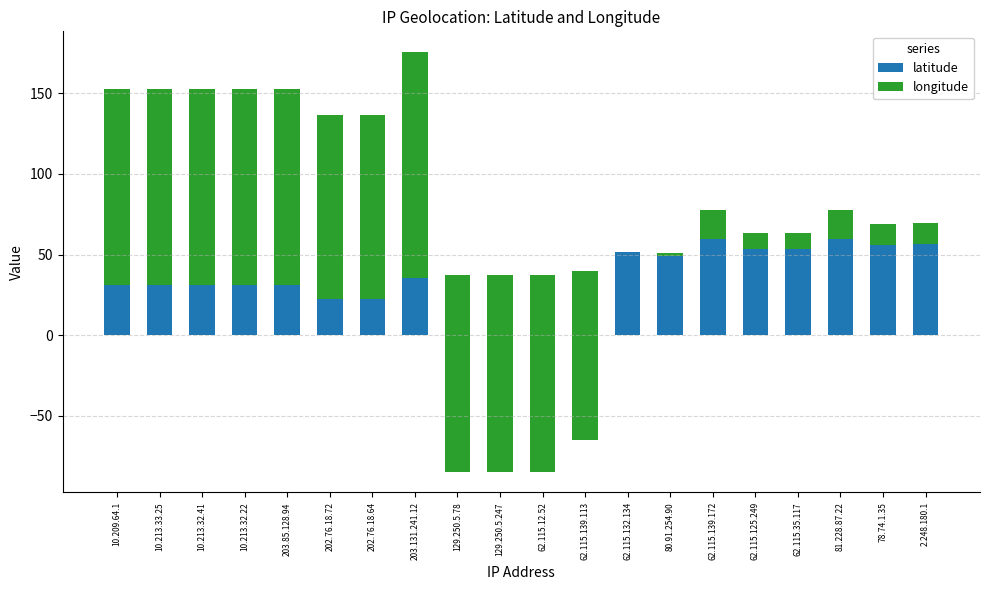

List the series in order of their overall mean, highest first.

latitude, longitude